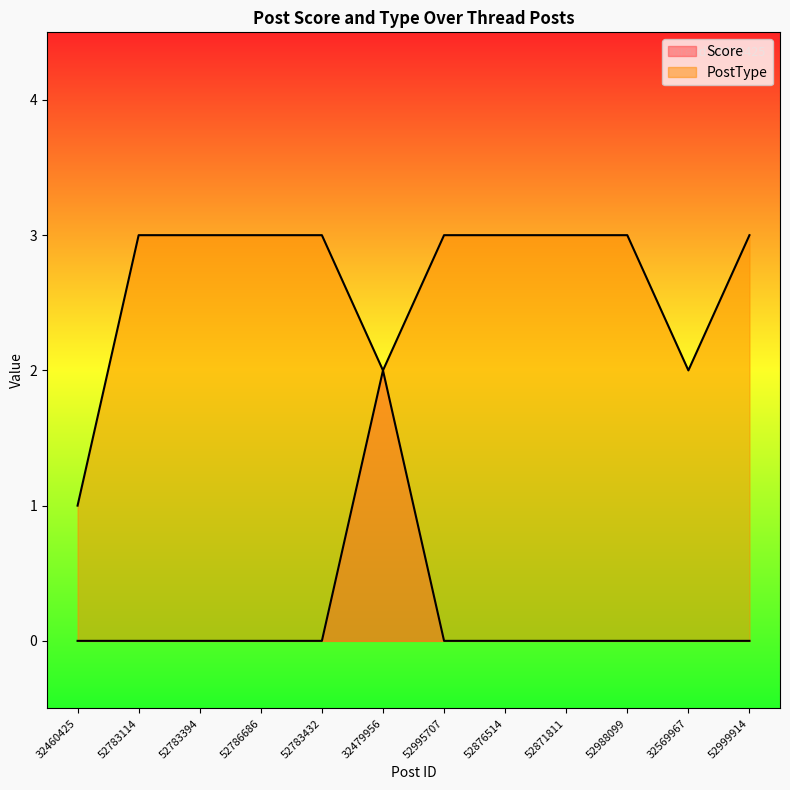

What is the average value of the PostType series?

3